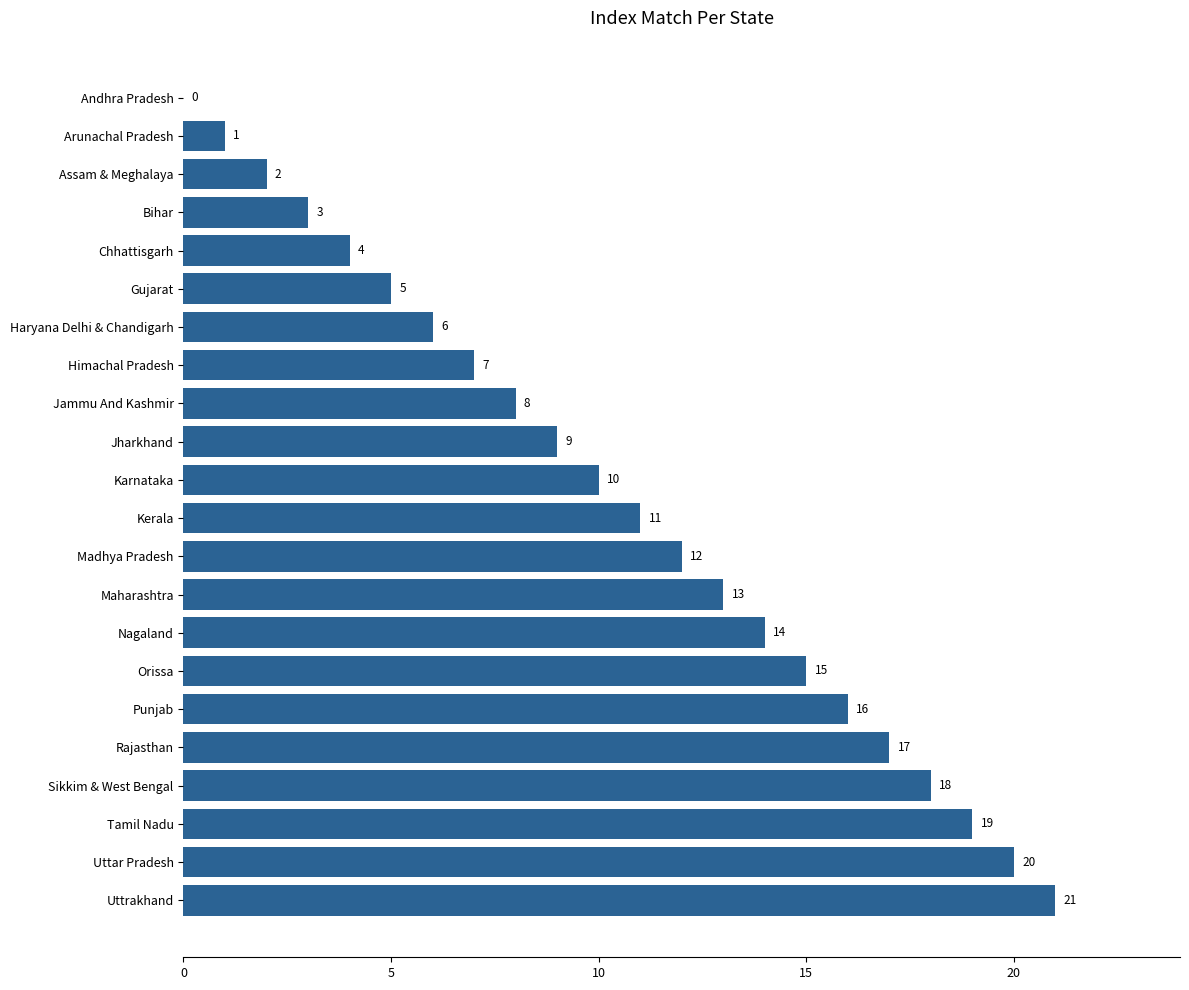

What is the change in value from Madhya Pradesh to Rajasthan?

+5